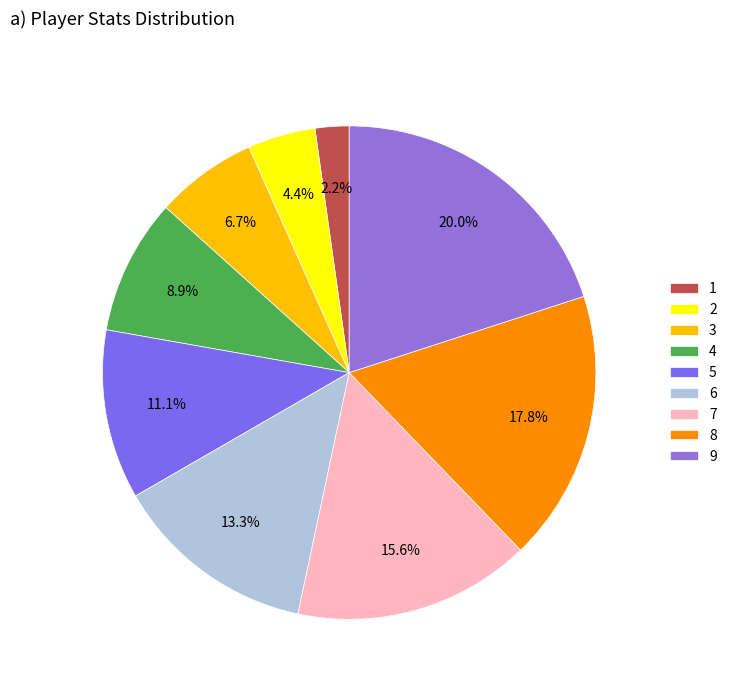

Do 1 and 3 together represent more than half of the pie?

No